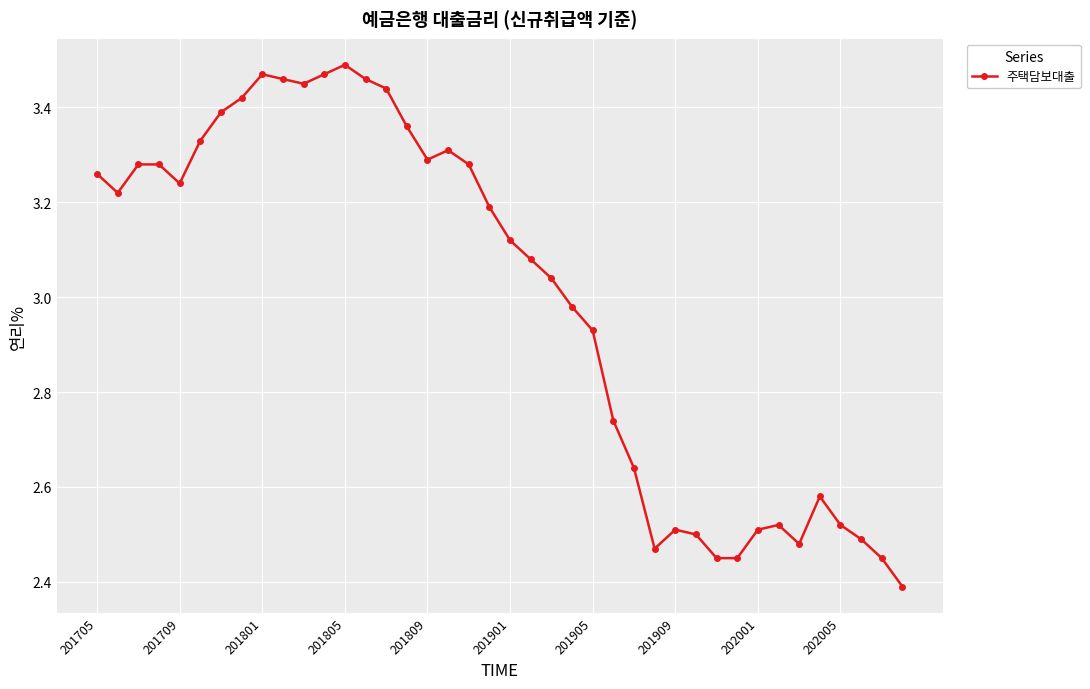

What is the smallest value displayed?

2.4